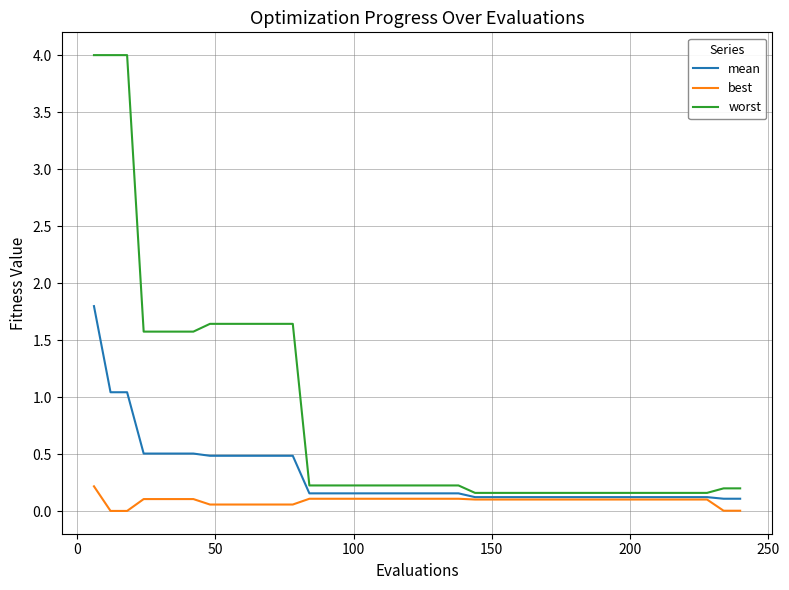

Which series has the largest total across all categories?

worst